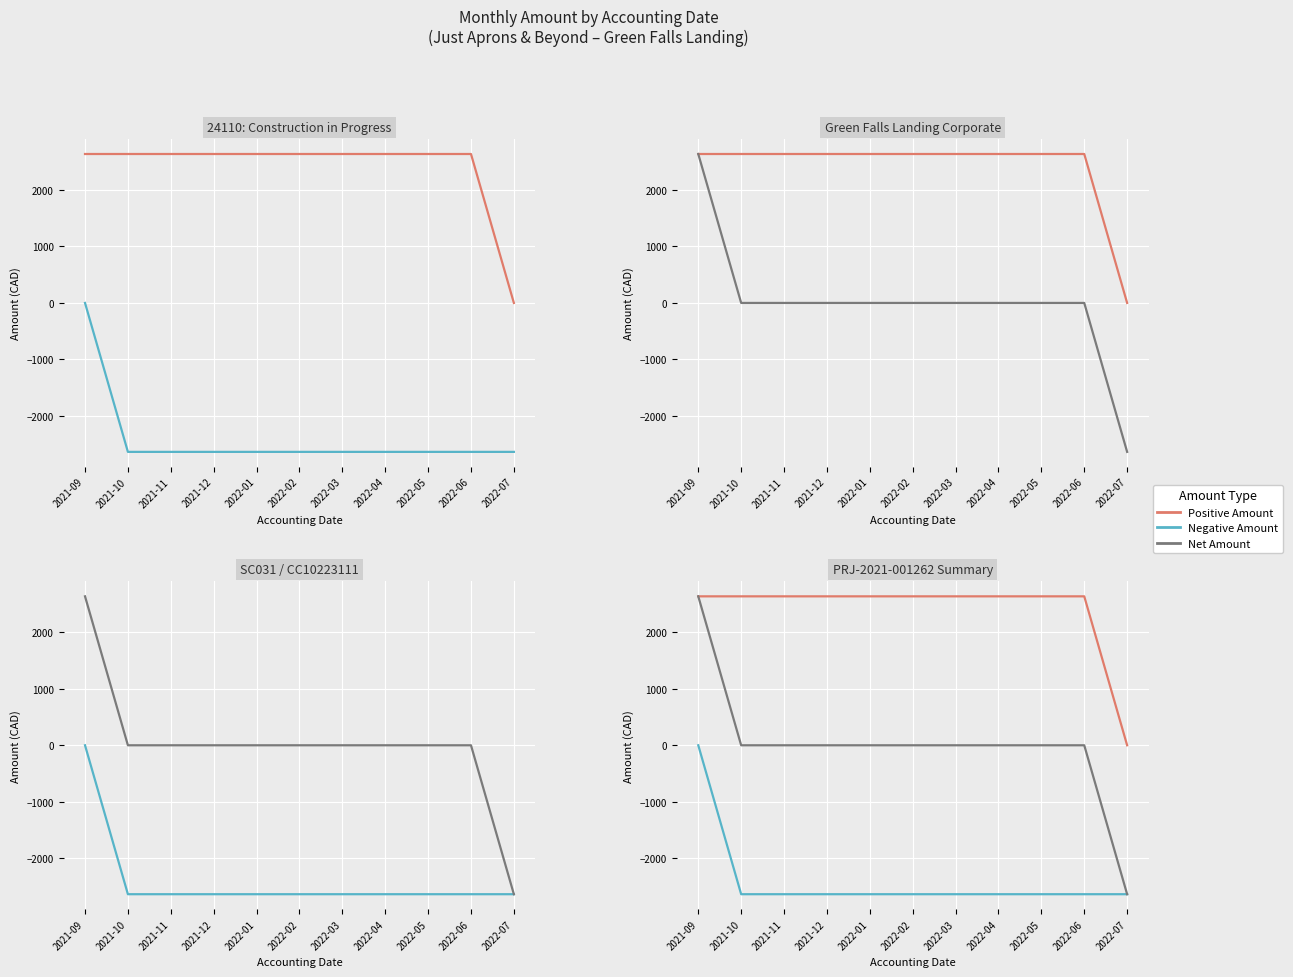

True or false: Net Amount has more than 2 interior local peaks.

False